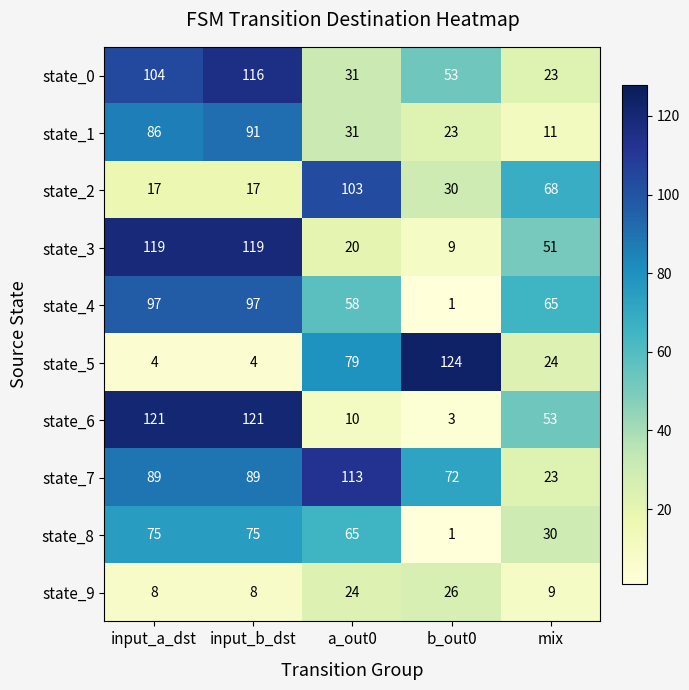

Where is state_1 nearest to the value 51?

a_out0